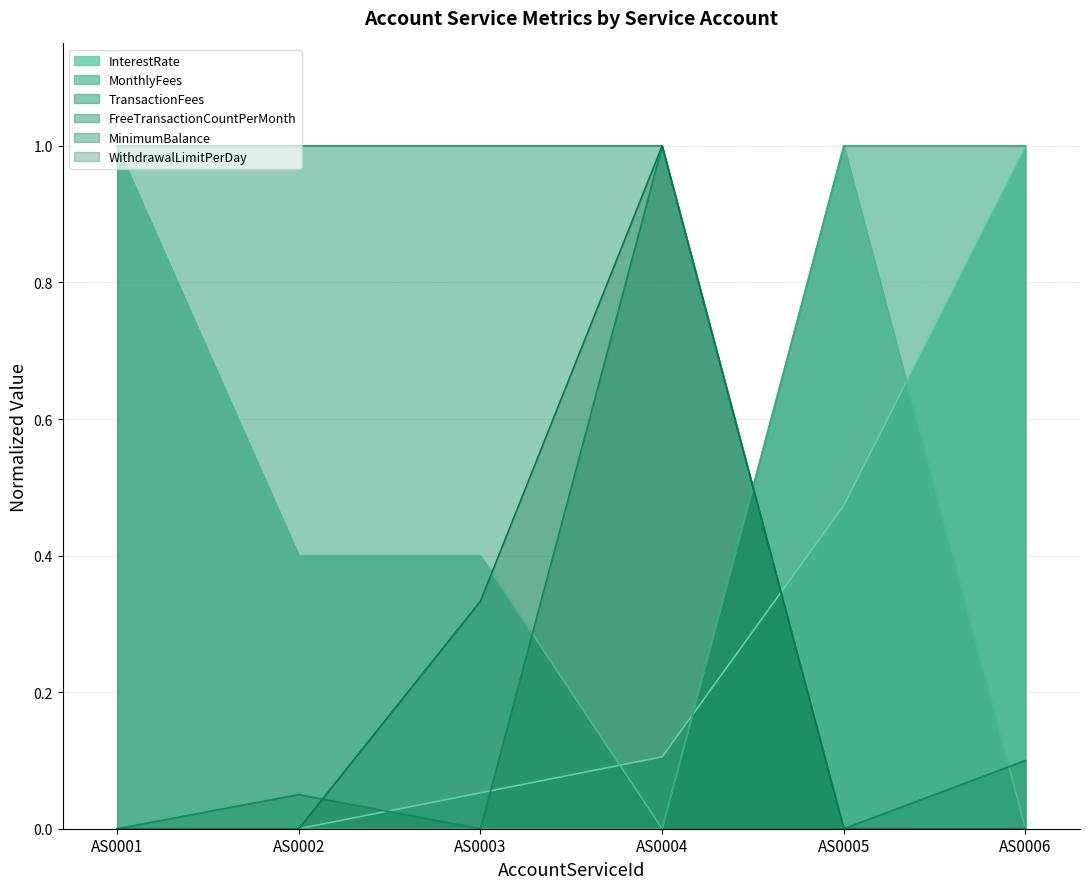

The value of MonthlyFees at AS0005 is 1.0. True or false?

True